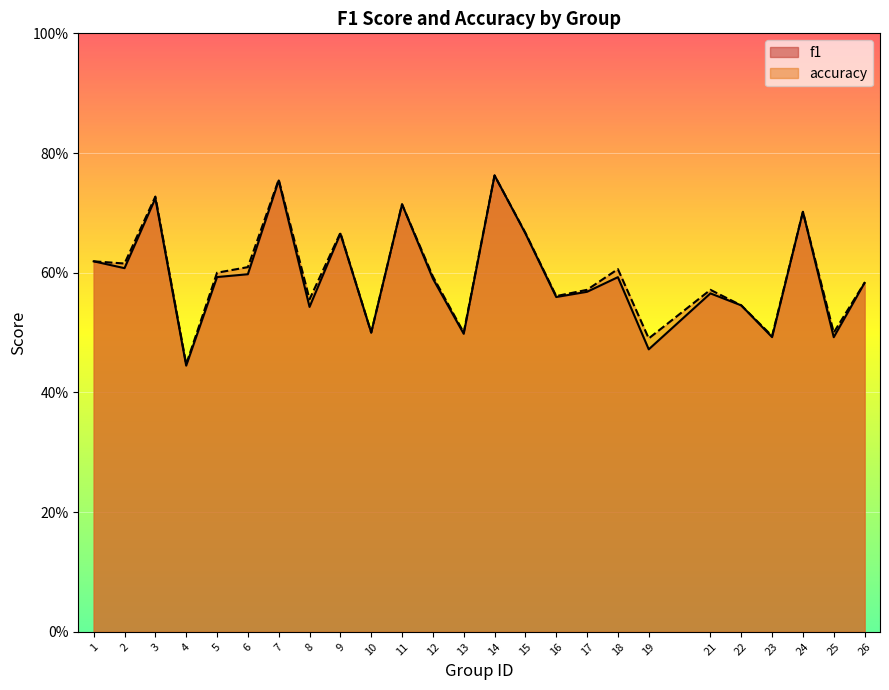

Between which two adjacent categories do accuracy and f1 first intersect?

13 and 14